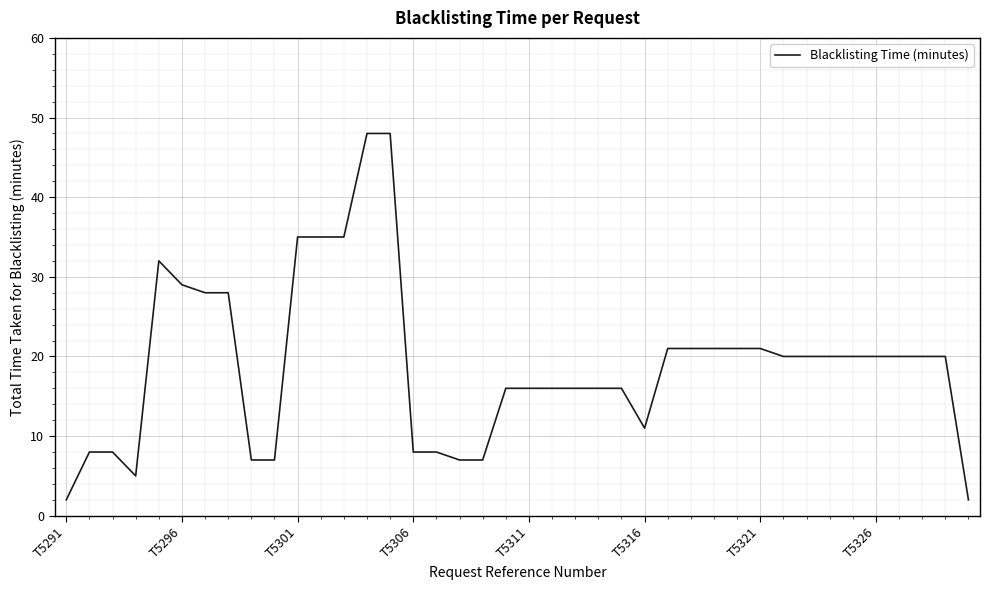

What is the maximum value shown in the chart?

48